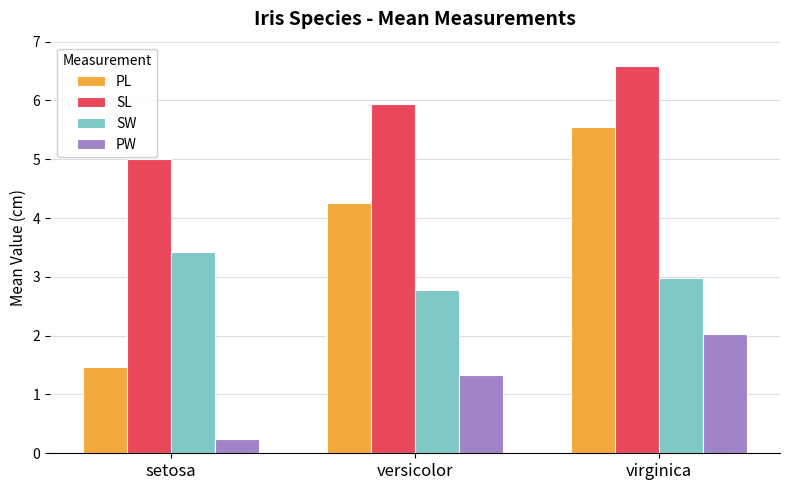

At which category is the sum across all series the highest?

virginica